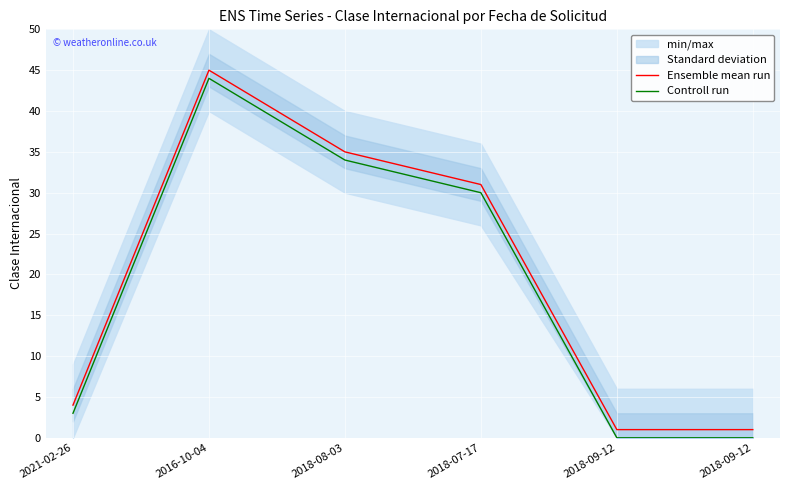

Is the value of Controll run at 2021-02-26 greater than the value of Ensemble mean run at 2018-09-12?

Yes